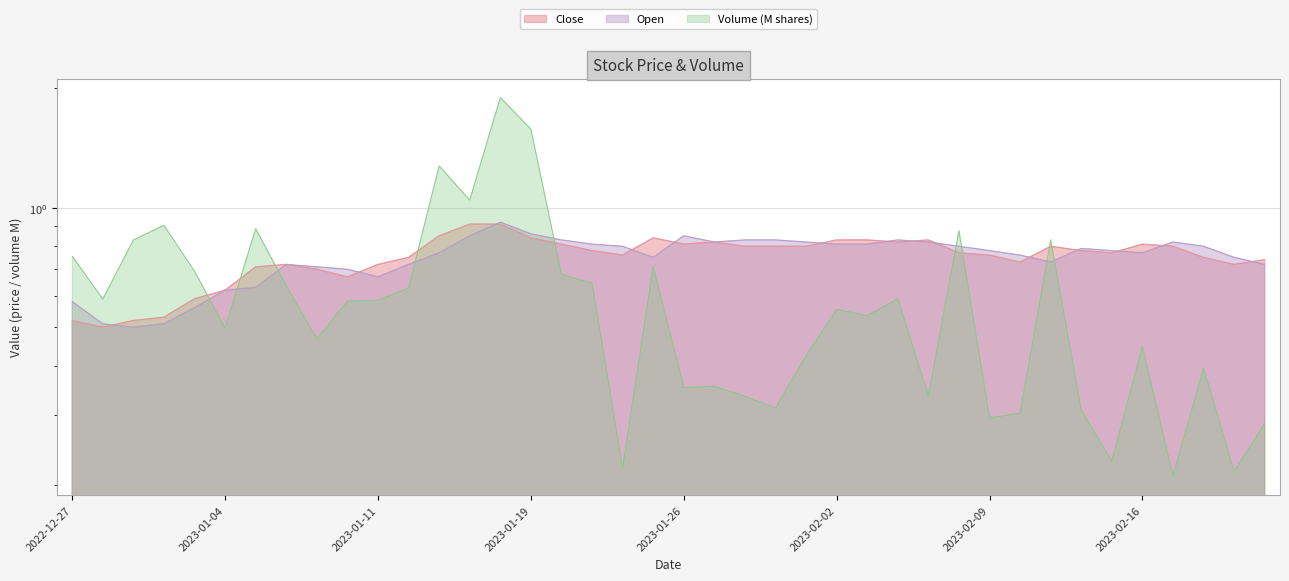

Where is the first local minimum for Open?

2022-12-29